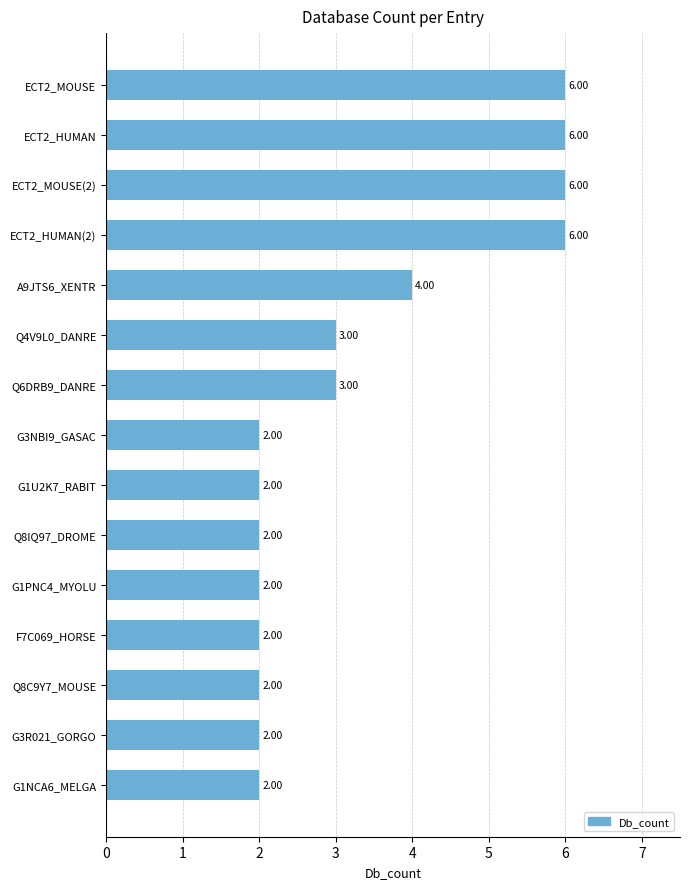

What is the sum of the values at G1PNC4_MYOLU and ECT2_HUMAN(2)?

8